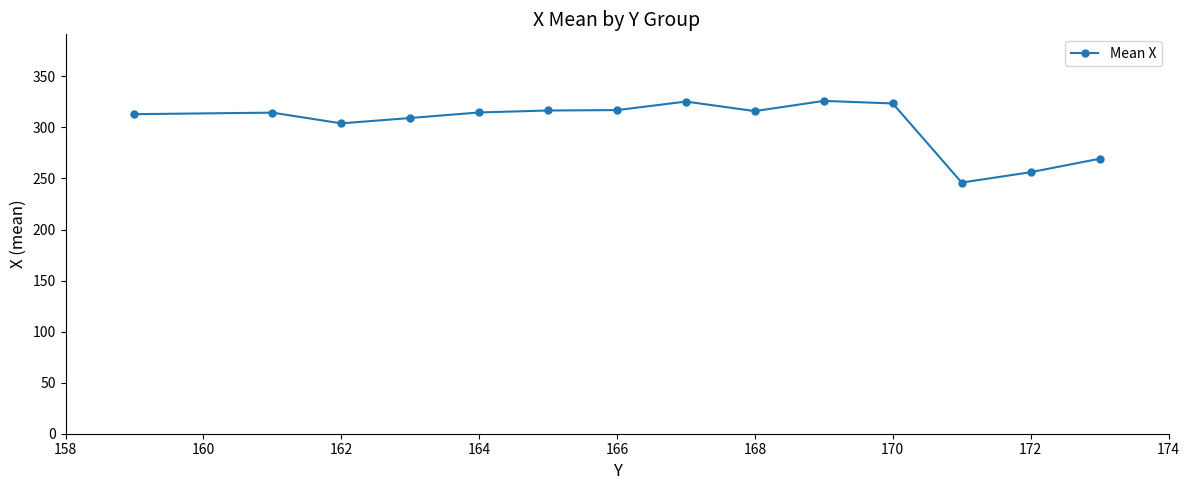

What is the average value?

303.7